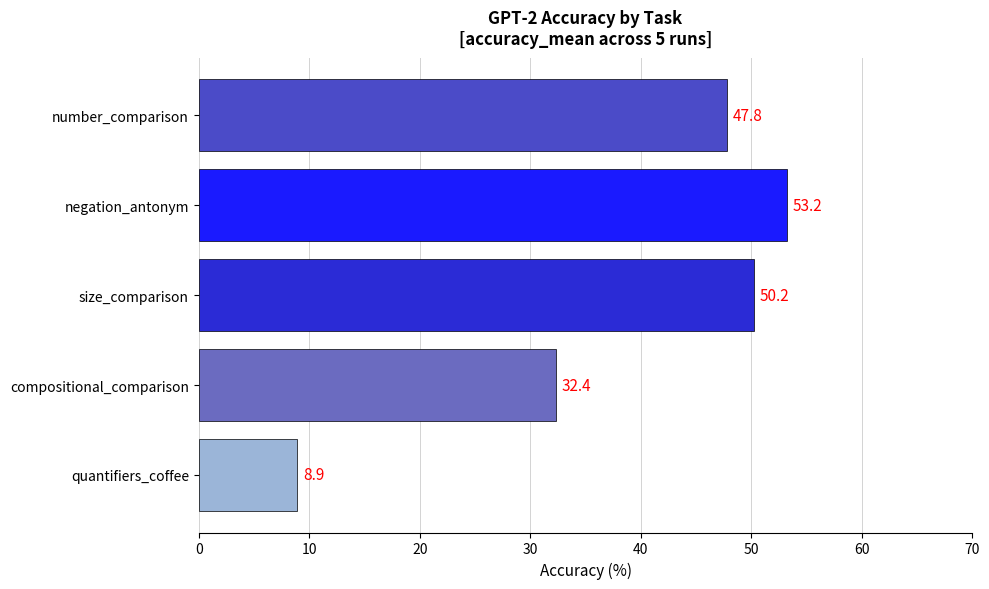

What is the average value?

38.5